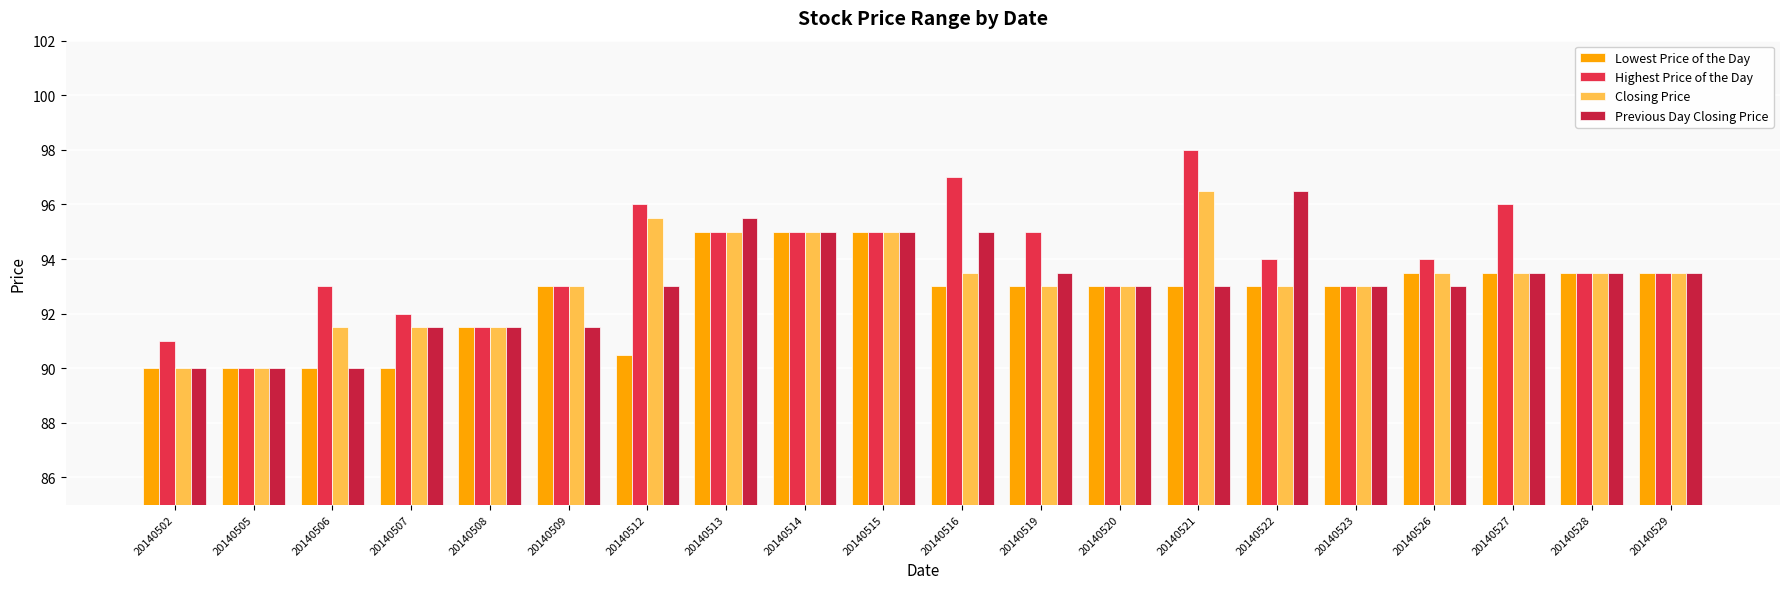

Which series has the largest total across all categories?

Highest Price of the Day